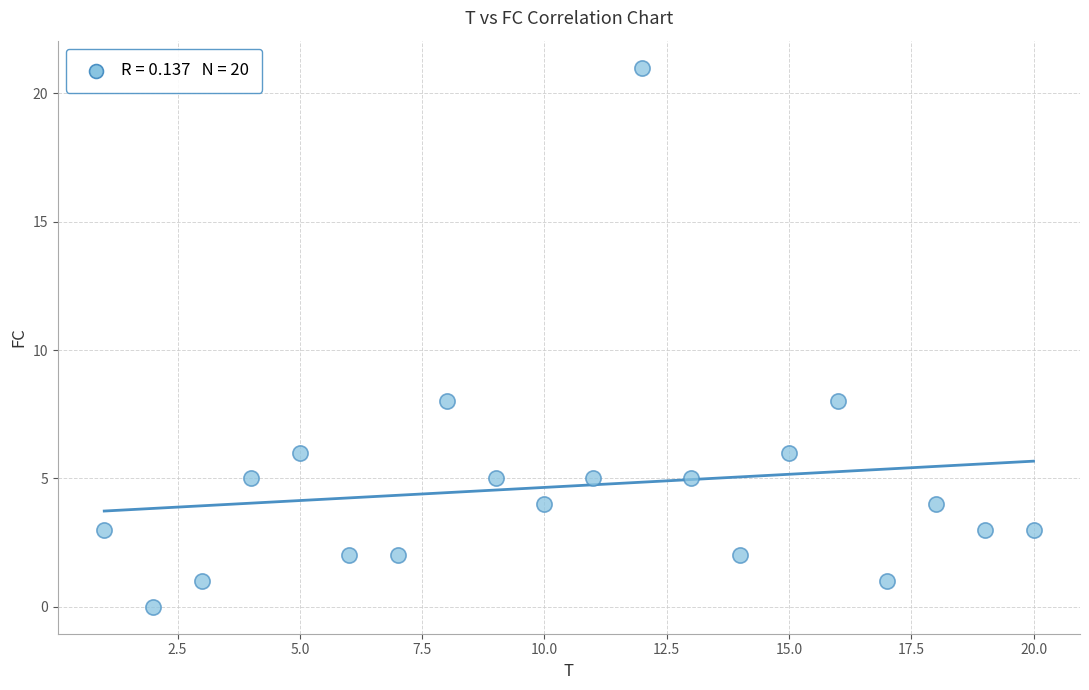

What is the range of Y values (max minus min)?

21